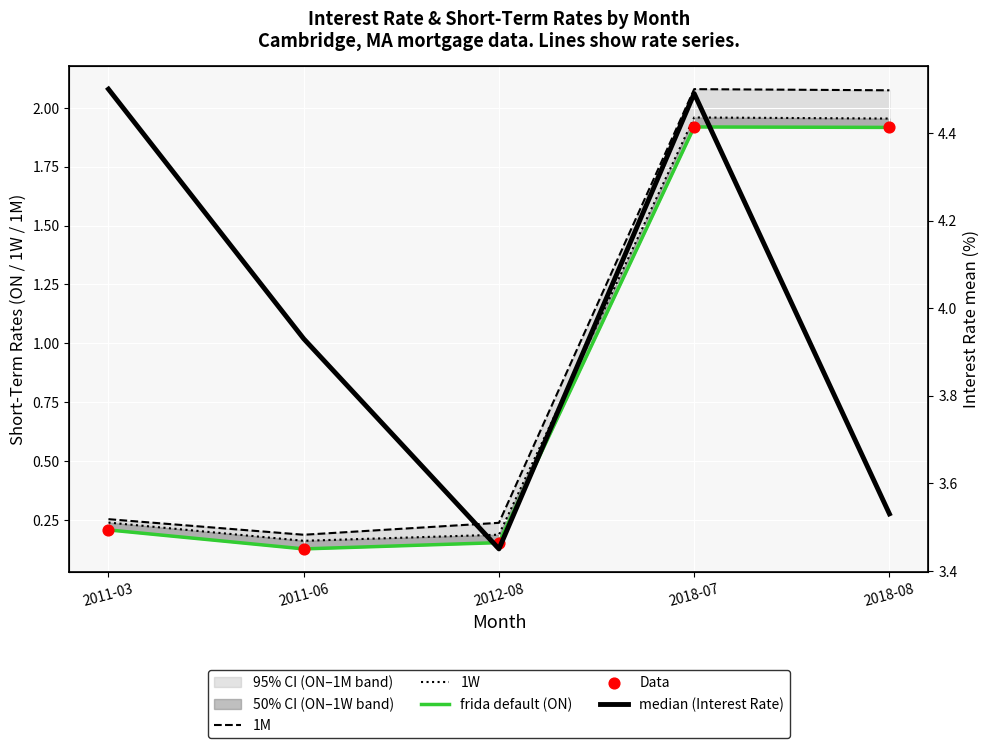

Which series has the widest spread of Y values?

1M